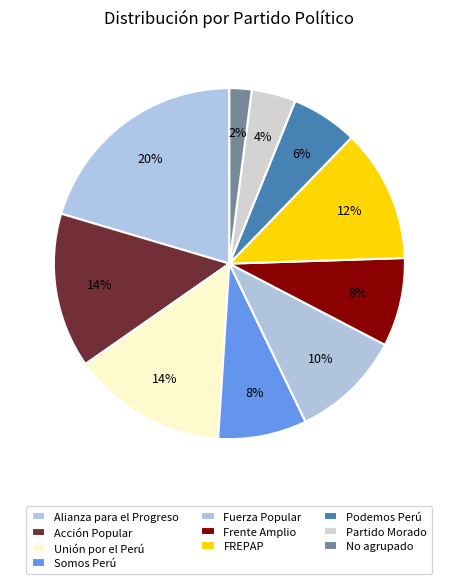

What is the total percentage of Fuerza Popular and Alianza para el Progreso?

30.6%